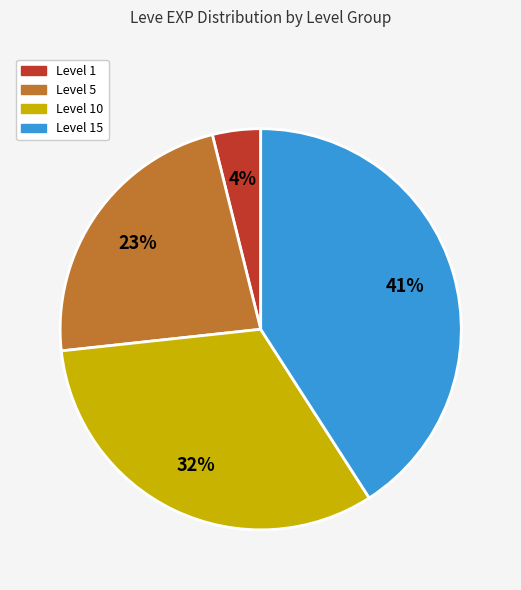

To the nearest percent, what is the difference between the largest and smallest slice percentages?

37%